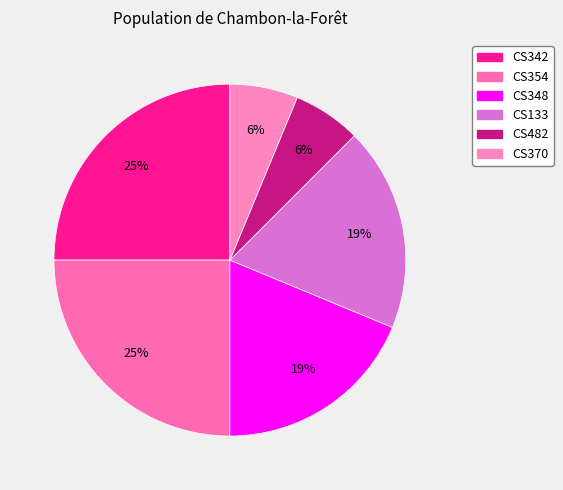

Combined, what portion of the pie is CS354 and CS342?

50.0%